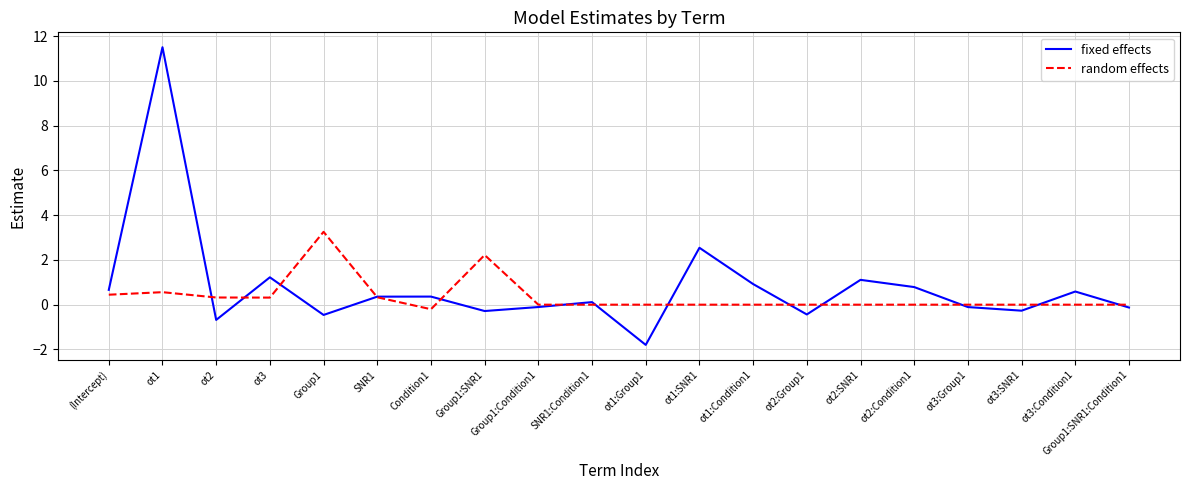

The value of fixed effects at ot3 is 1.9. True or false?

False